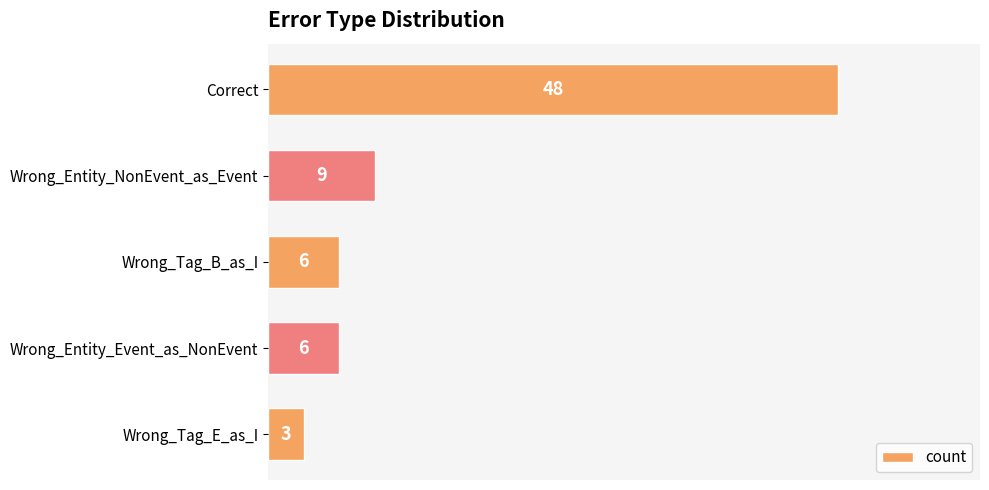

What is the maximum value shown in the chart?

48